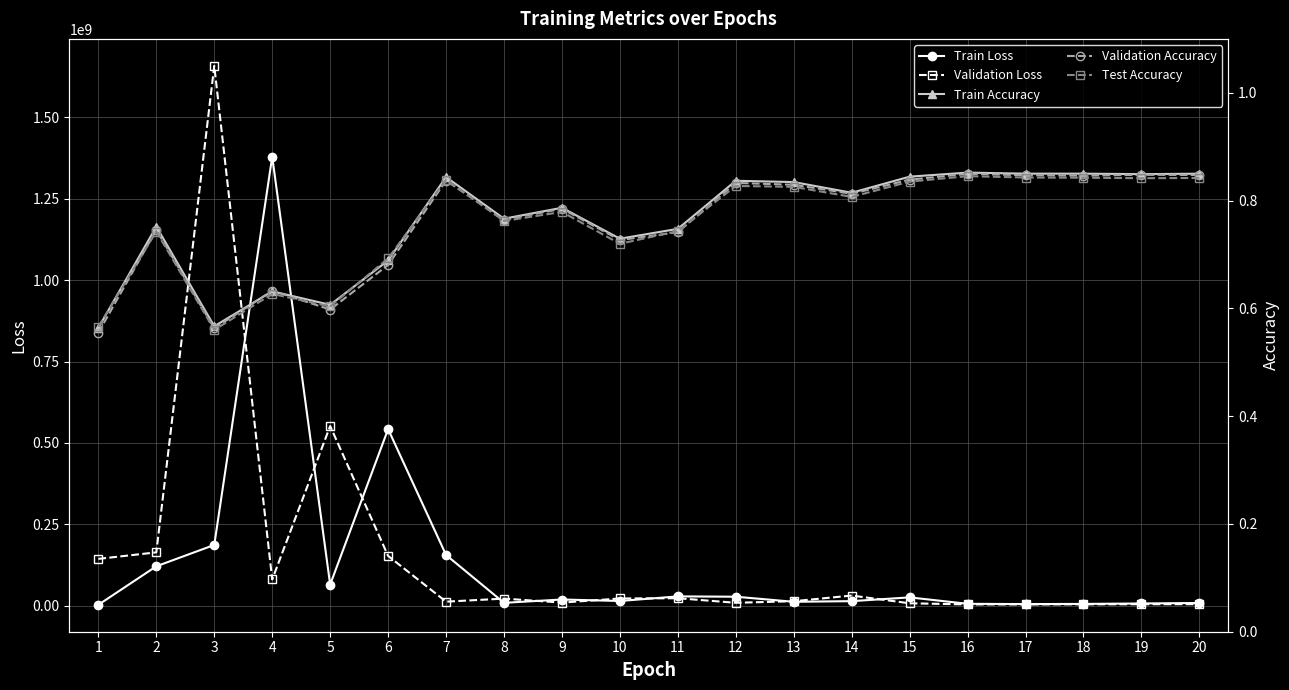

What is the sum of all Train Loss values?

2637588882.0